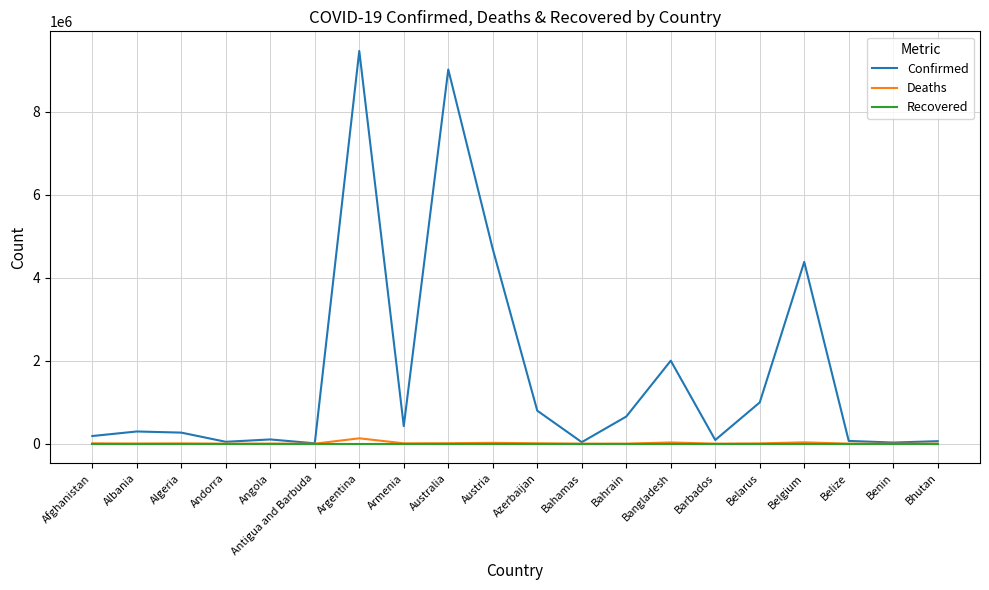

Which label corresponds to the largest value in the chart?

Argentina